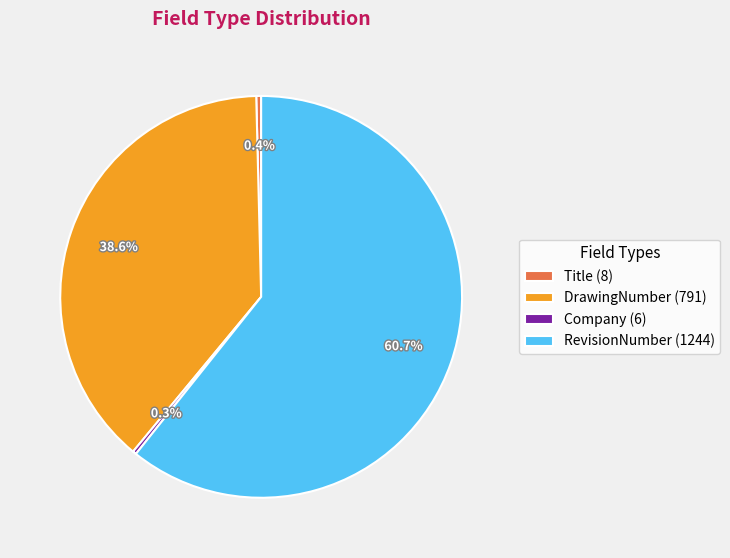

How much of the chart is everything except Company?

99.7%